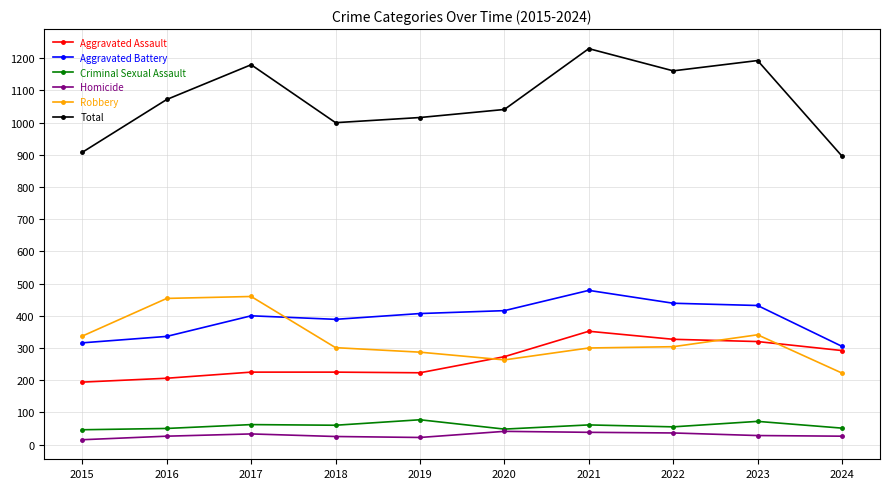

Which label corresponds to the largest value in the chart?

2021